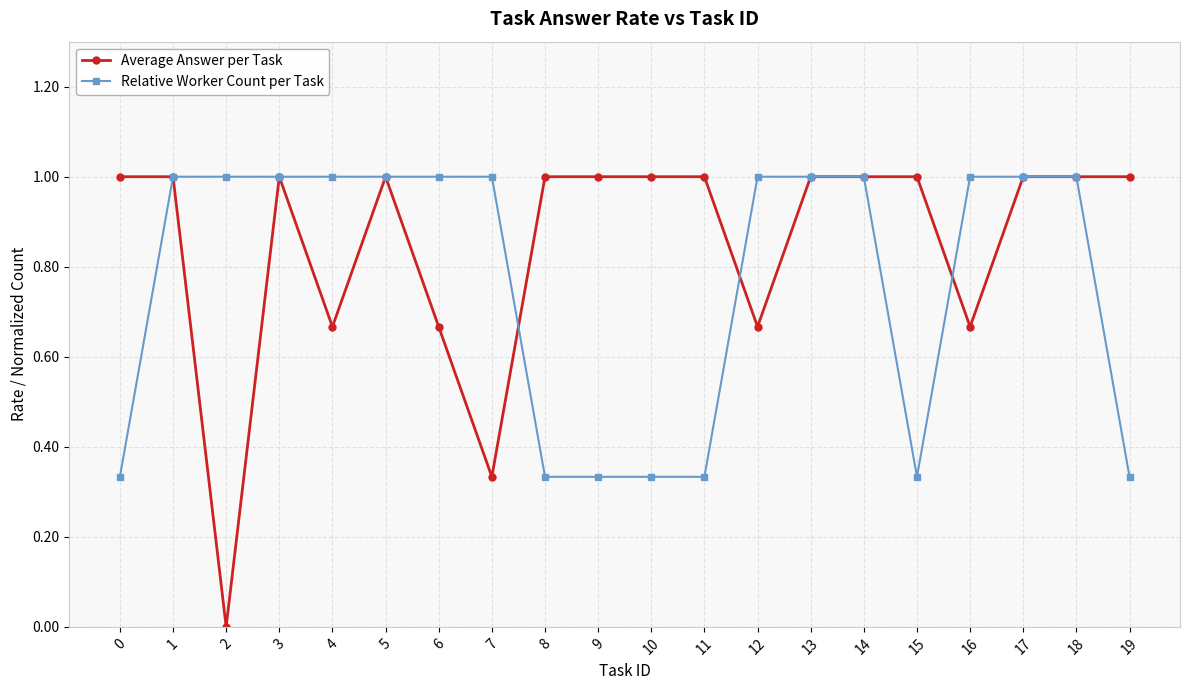

Which series has the widest spread of values?

Average Answer per Task